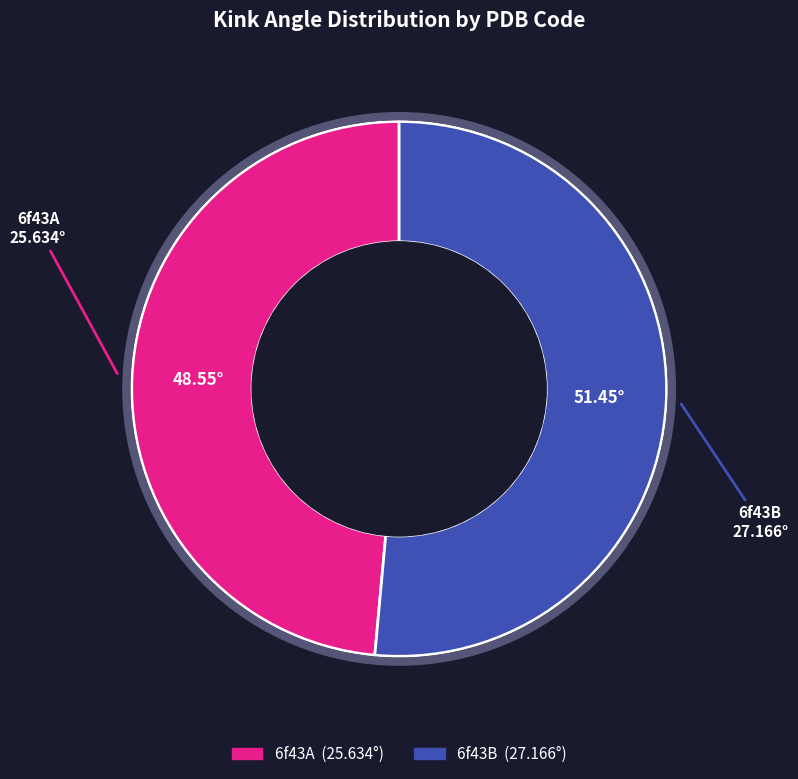

Which has a higher value, 6f43B or 6f43A?

6f43B